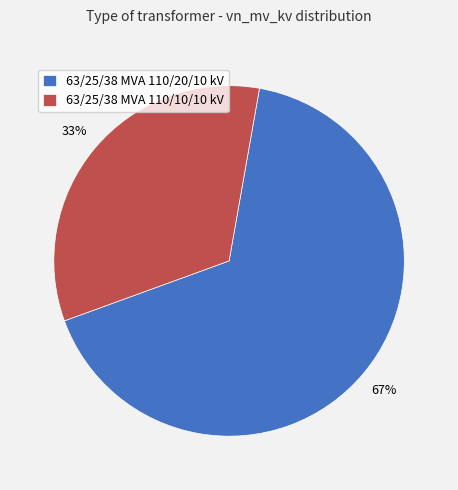

The 63/25/38 MVA 110/10/10 kV slice represents 33% of the pie. True or false?

True